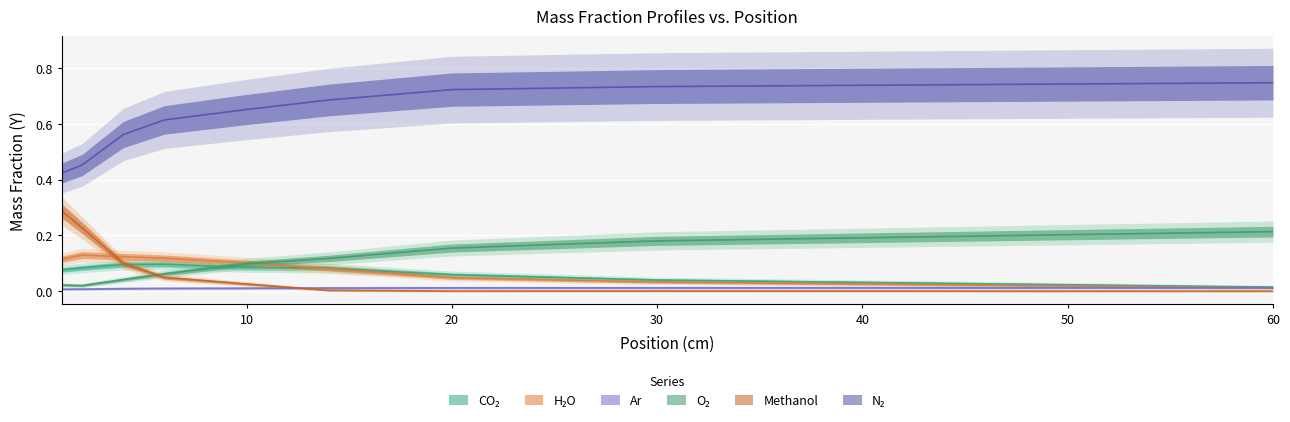

Is it true that ave_Y_Methanol equals 0.1 at 6?

False